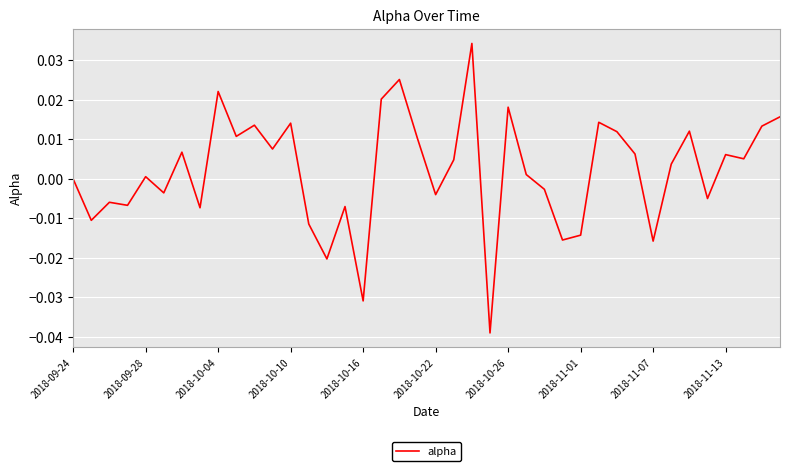

How many lines are shown in the chart?

1